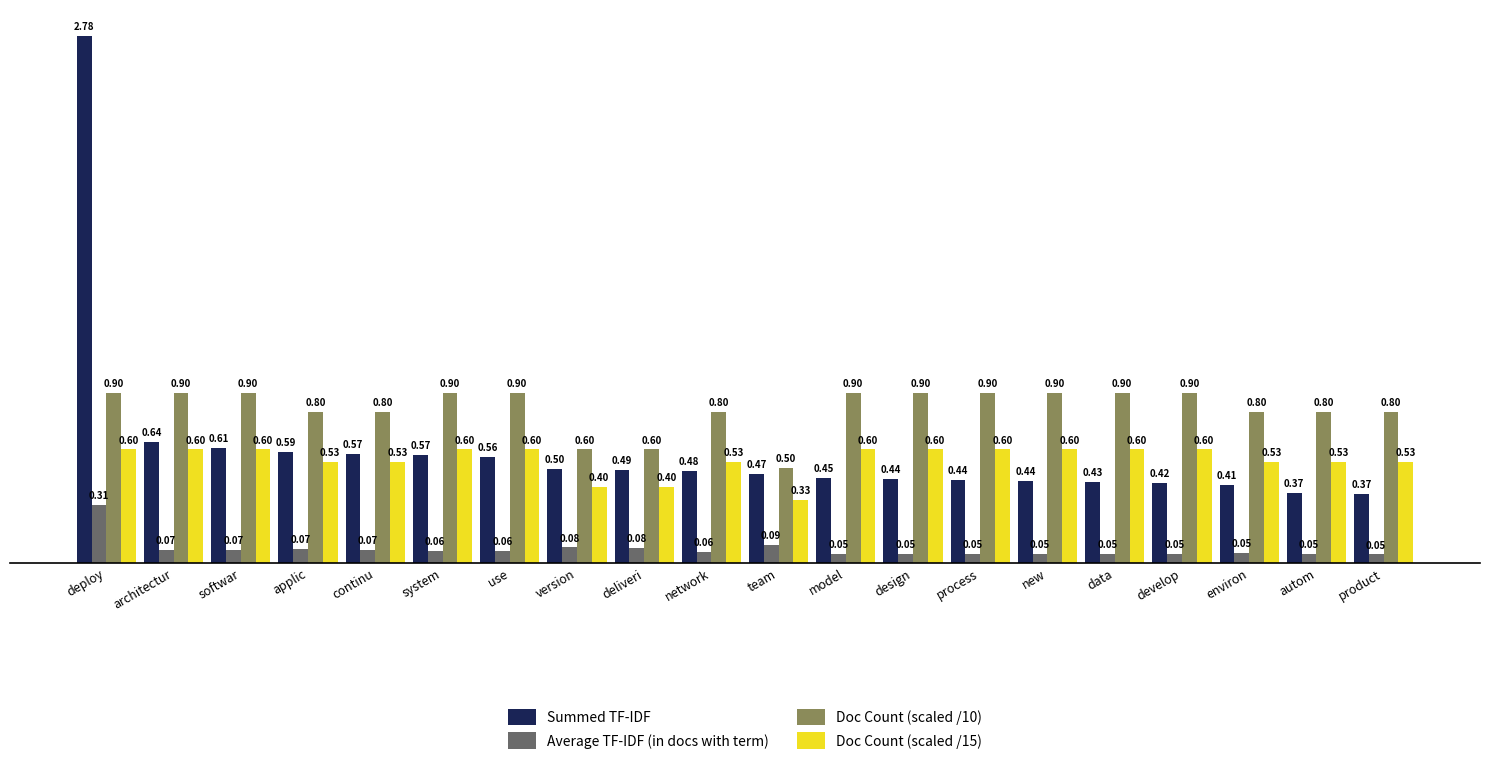

Which label corresponds to the largest value in the chart?

deploy